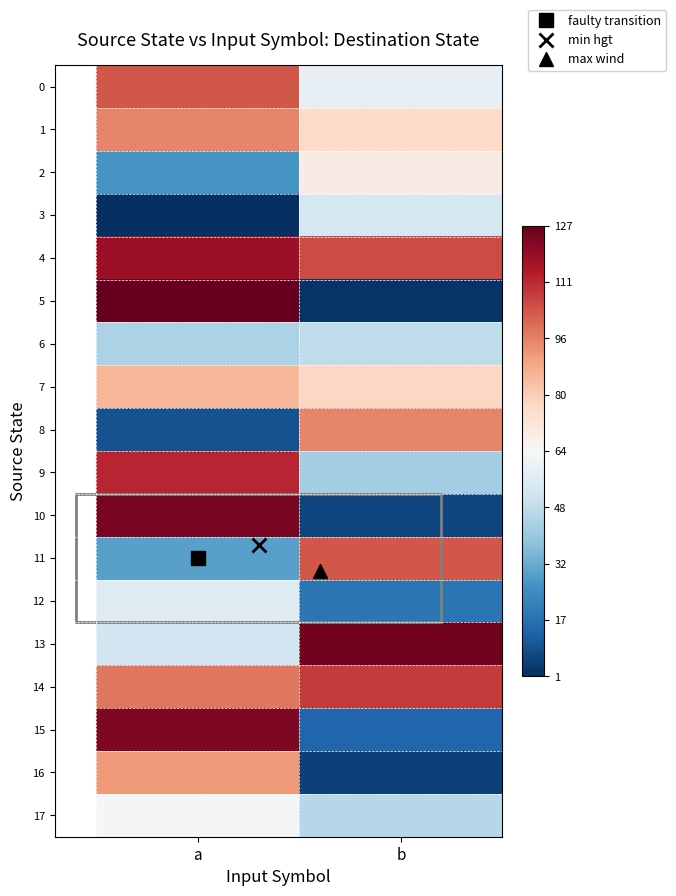

At which category is the sum across all series the highest?

a